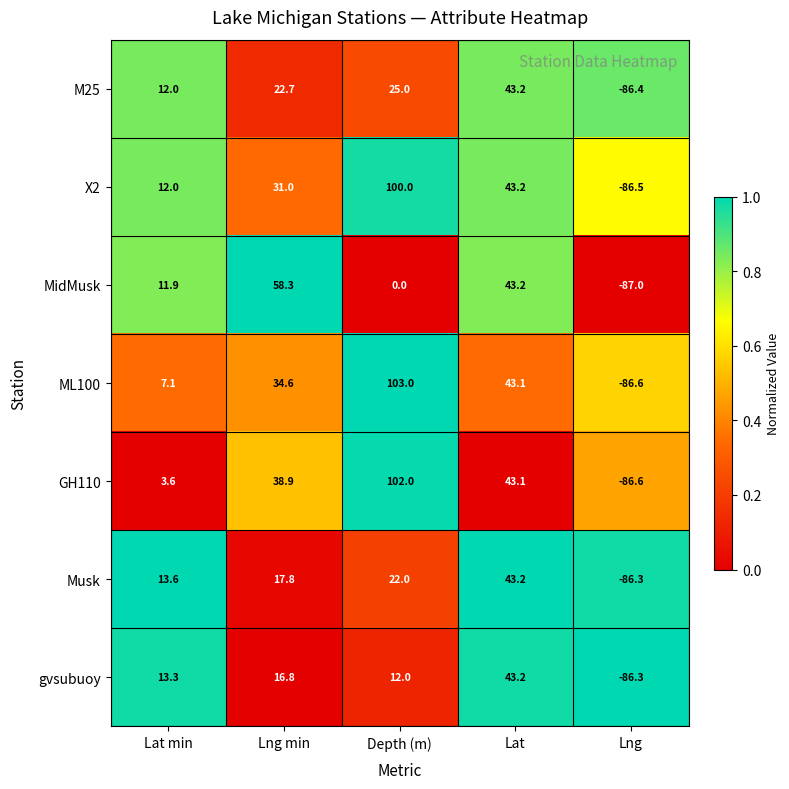

Is it true that M25 equals 35.7 at Lng min?

False